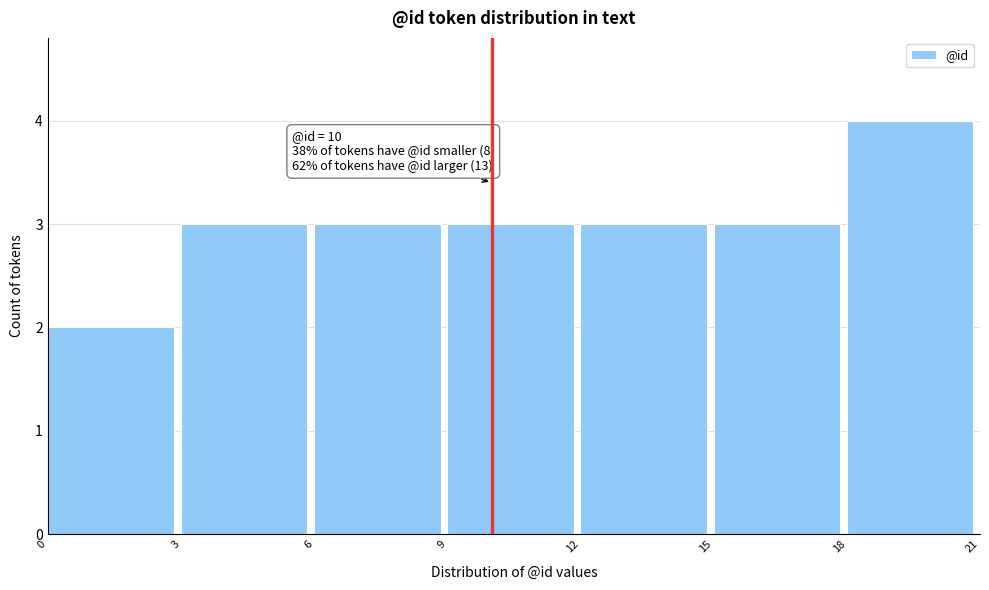

Over which range of the x-axis is the bar tallest?

18 to 21